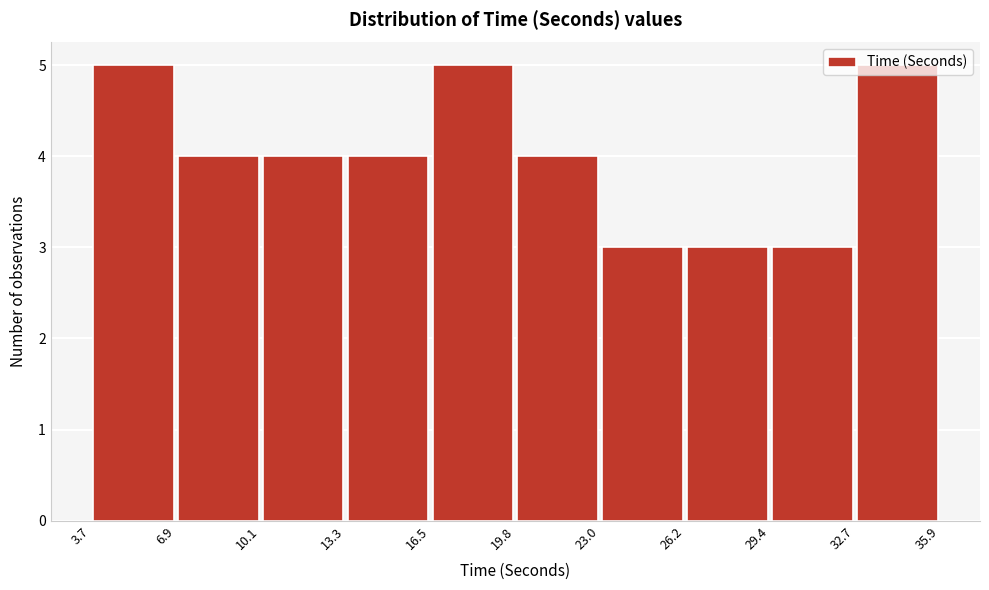

How tall is the bar that spans 32.7 to 35.9 on the x-axis? The values are not printed on the chart, so give them approximately, as read against the axis.

5